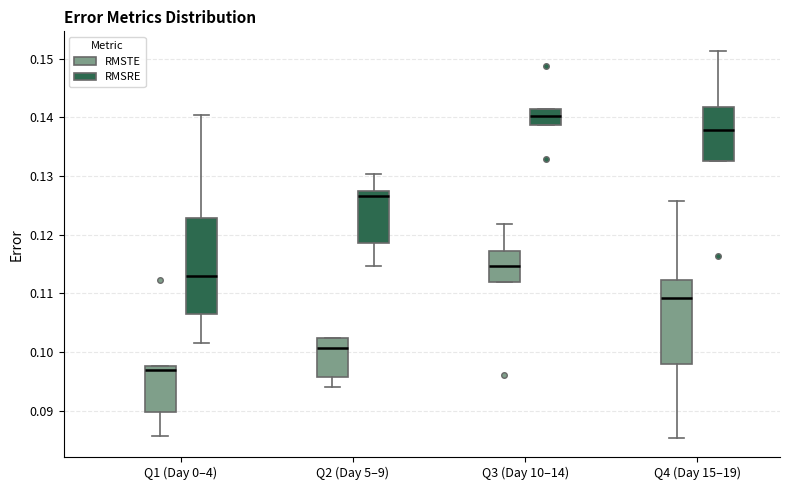

Where does the upper whisker of the box for Q4 (Day 15–19) (RMSTE) end on the y-axis? The values are not printed on the chart, so give them approximately, as read against the axis.

0.126